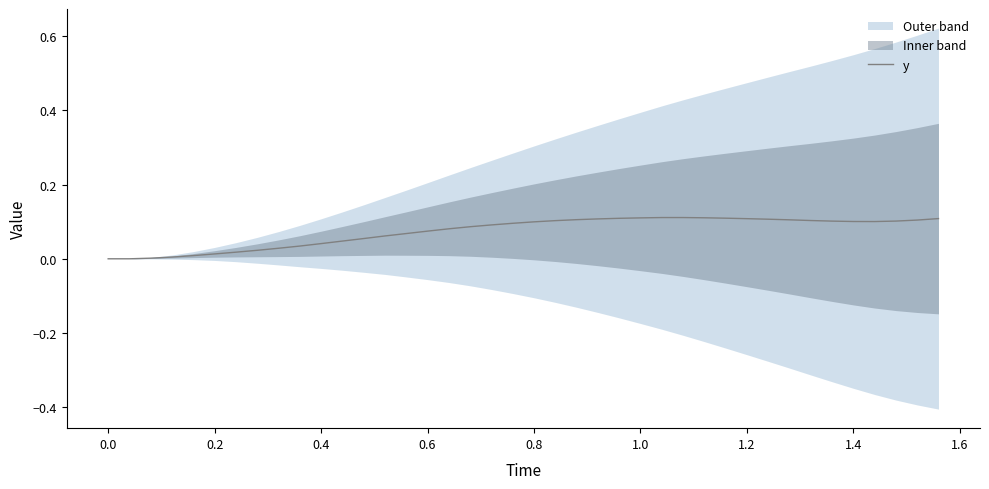

How many points are lower than both their immediate neighbors (excluding endpoints)?

1